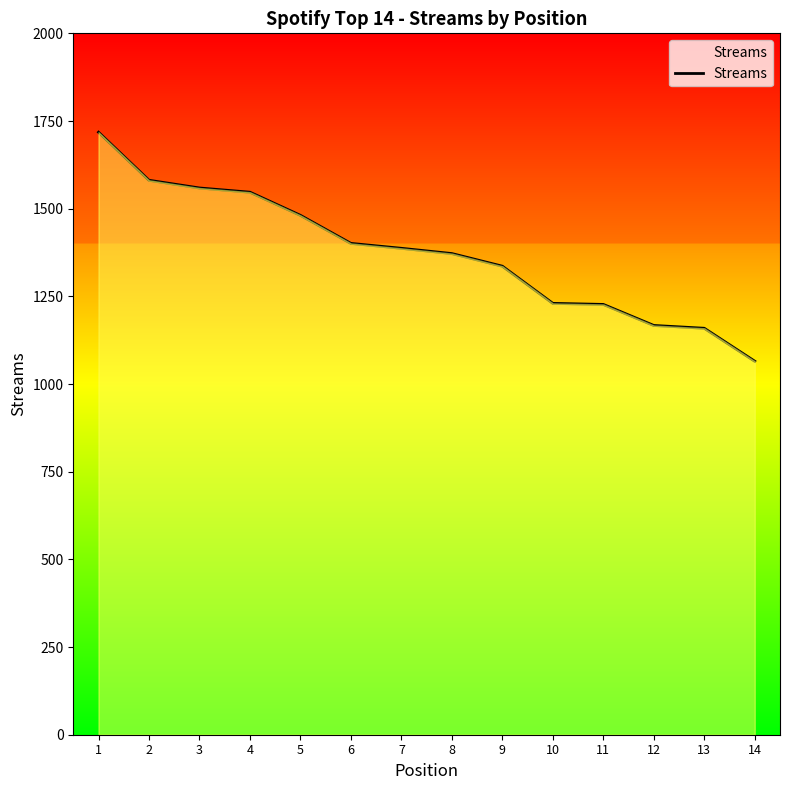

Which category has the lowest value across all series?

14